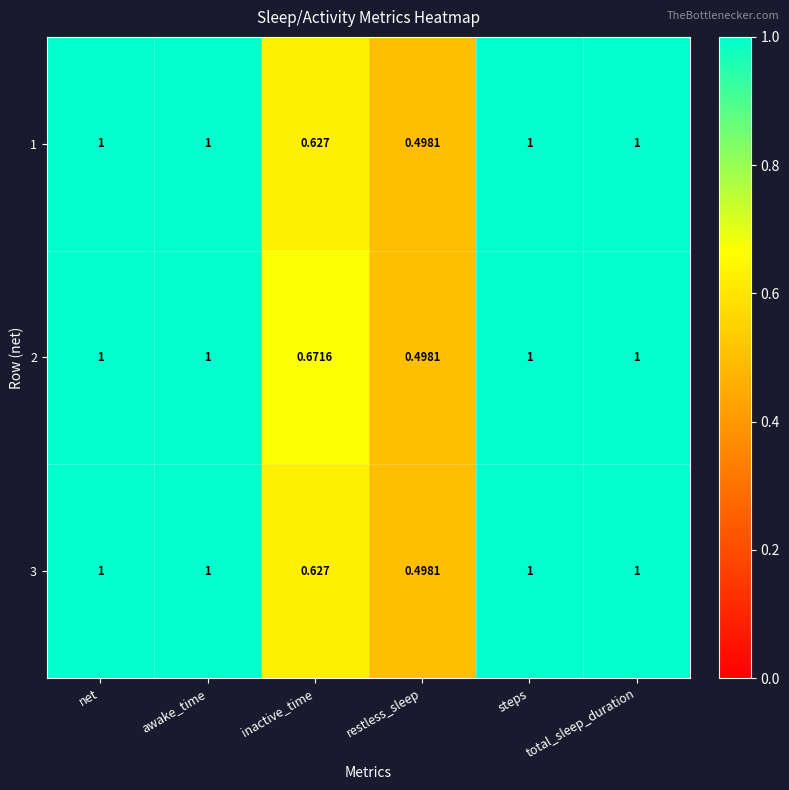

Which category has the lowest value in the 3 series?

restless_sleep